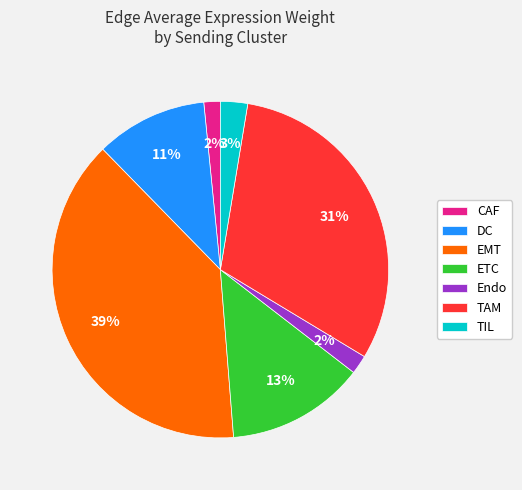

How many slices are in this pie chart?

7